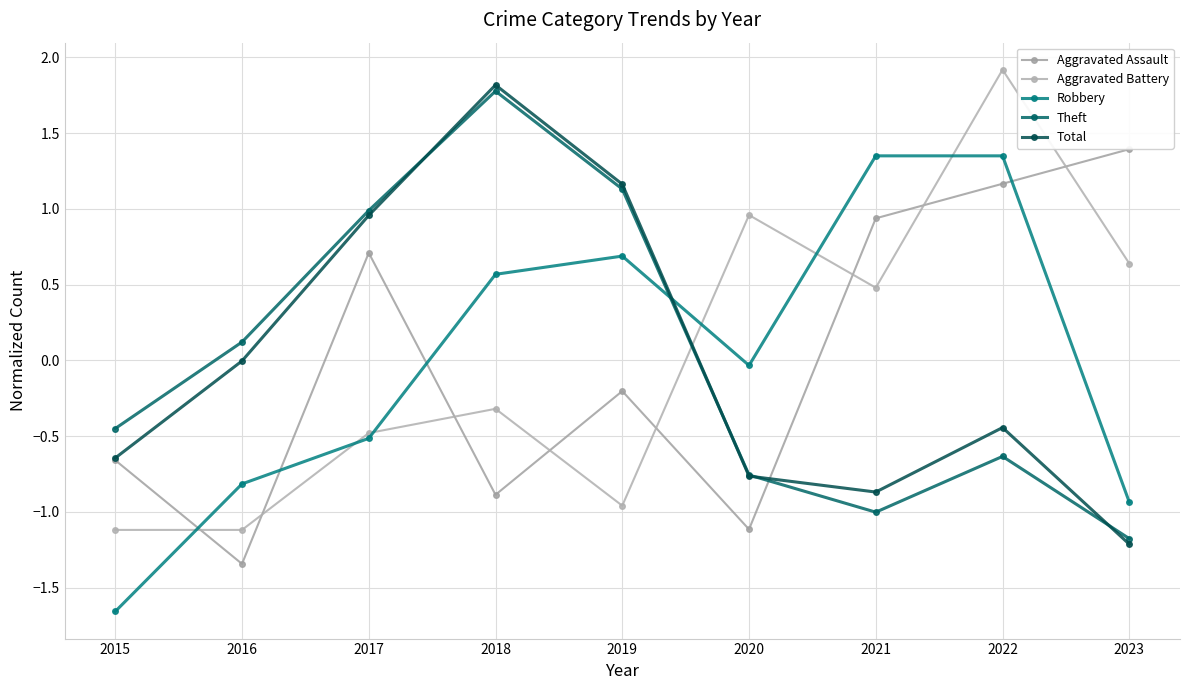

Between which two adjacent categories do Theft and Robbery first intersect?

2019 and 2020